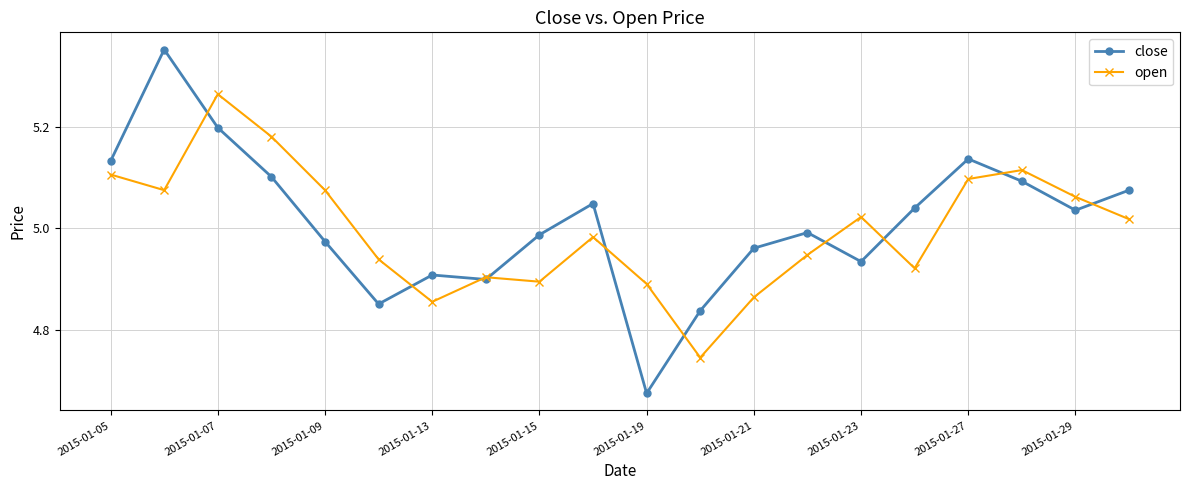

How many series are shown in this chart?

2